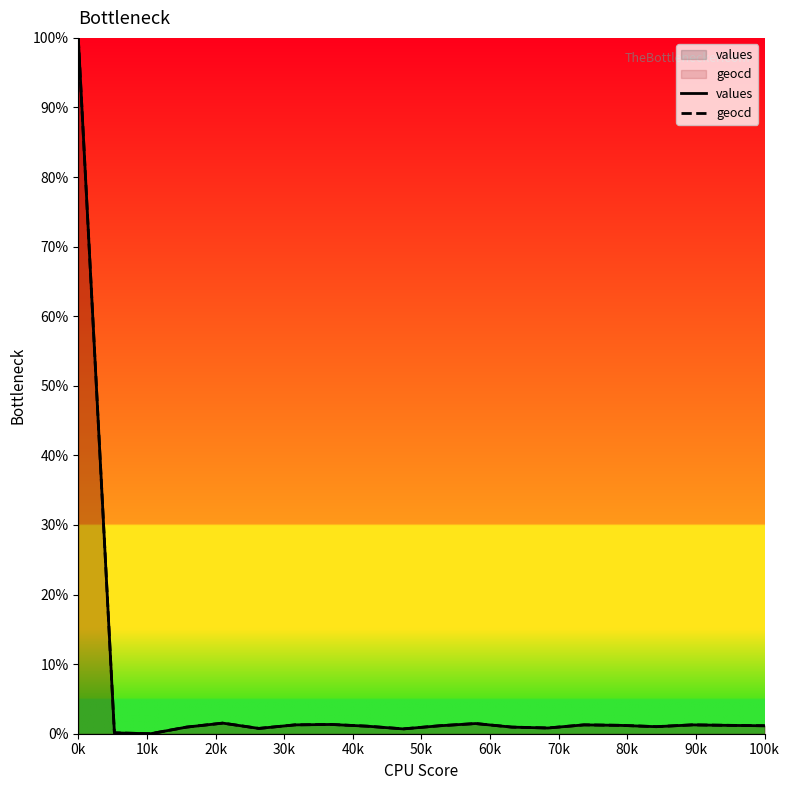

True or false: values and geocd cross at least once.

False